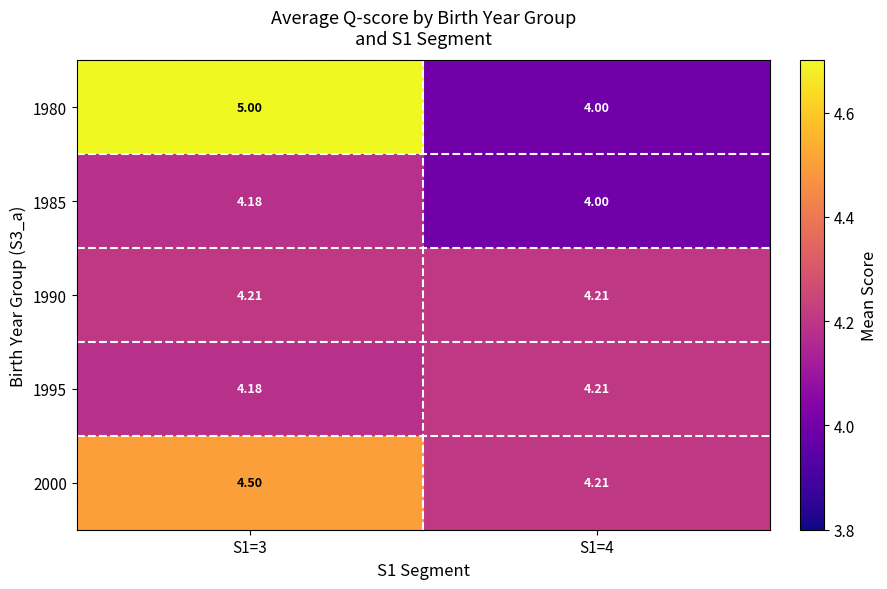

At which category is the sum across all series the highest?

S1=3